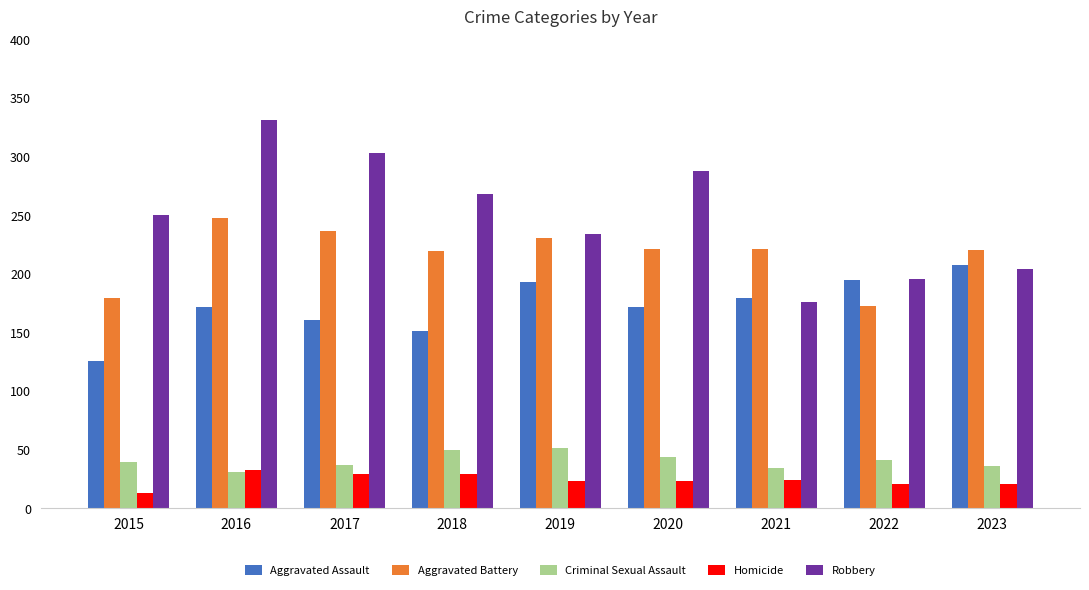

Which series has the largest total across all categories?

Robbery